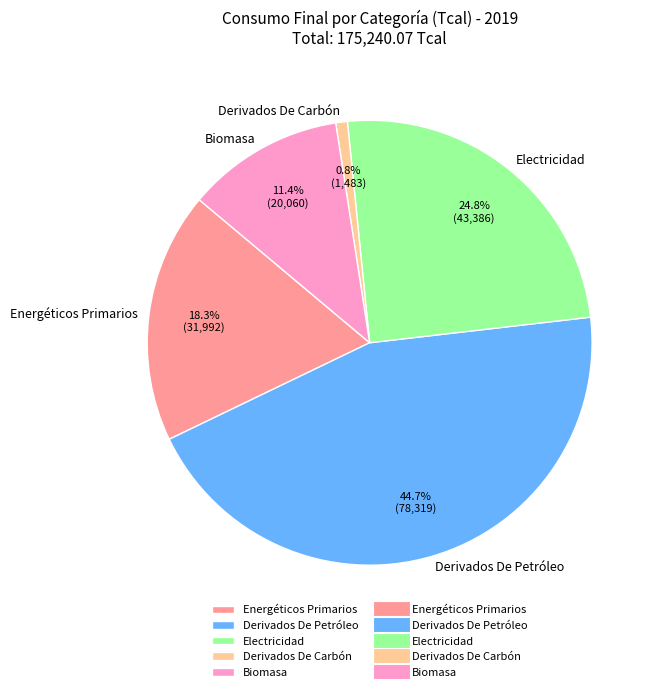

What percentage do Derivados De Carbón and Electricidad together represent?

25.6%